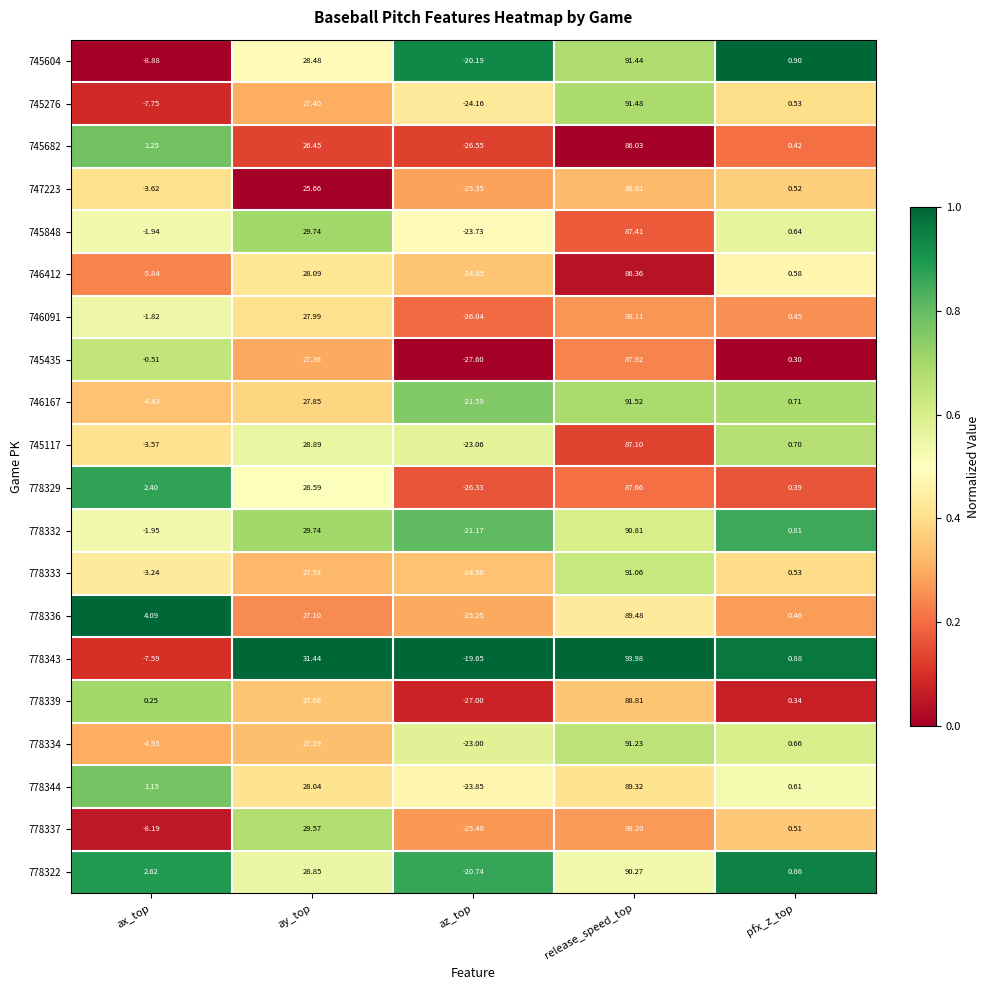

At which label is 778334 closest to 34?

ay_top